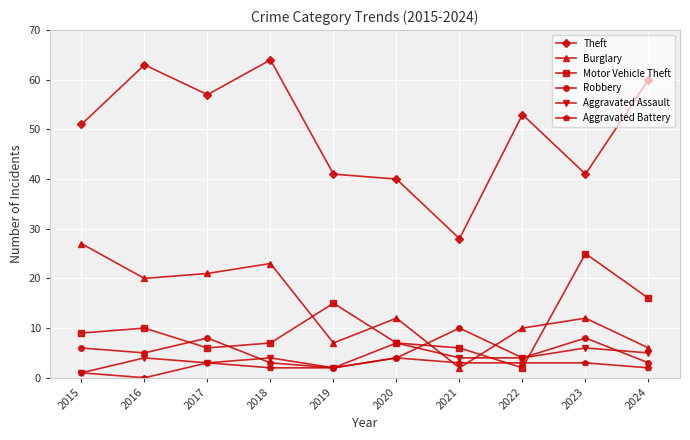

Reading left to right, extract all data points from this chart.

Theft: 51	63	57	64	41	40	28	53	41	60
Burglary: 27	20	21	23	7	12	2	10	12	6
Motor Vehicle Theft: 9	10	6	7	15	7	6	2	25	16
Robbery: 6	5	8	3	2	4	10	4	8	3
Aggravated Assault: 1	4	3	4	2	7	4	4	6	5
Aggravated Battery: 1	0	3	2	2	4	3	3	3	2